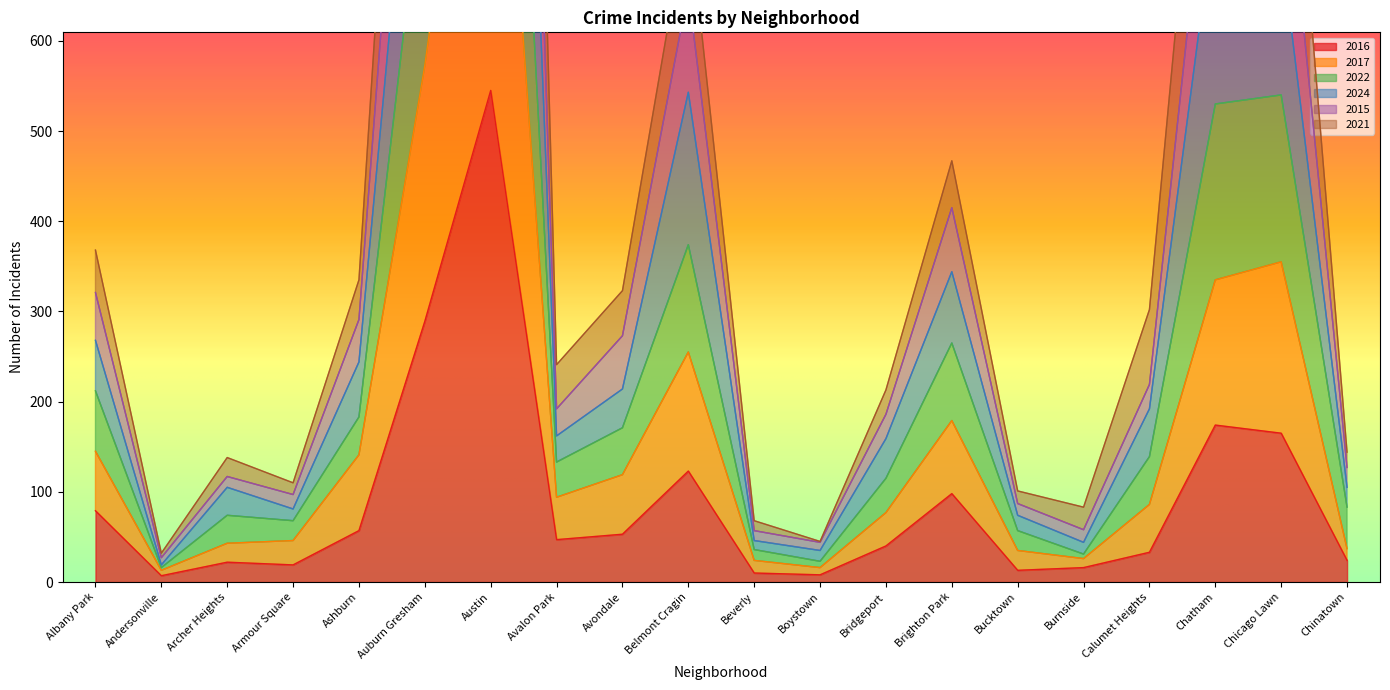

At which label is 2016 closest to 276?

Auburn Gresham